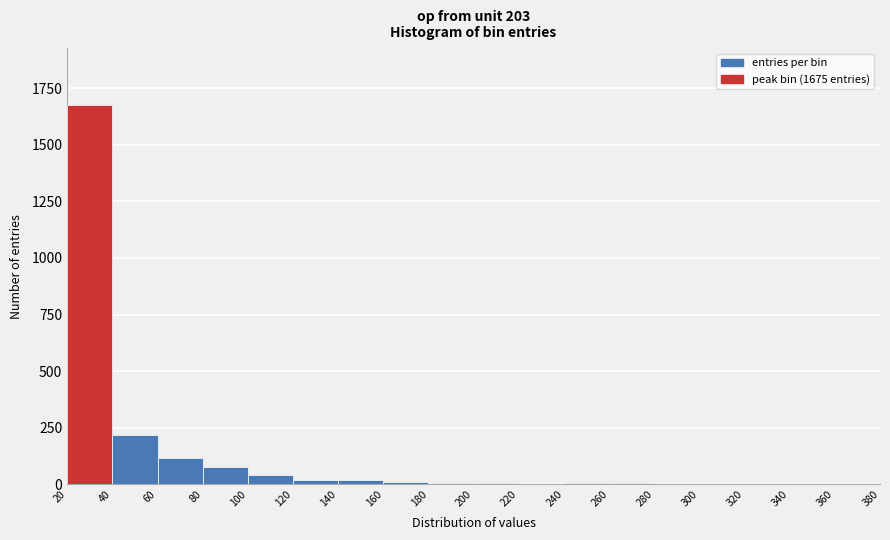

Over which range of the x-axis is the bar tallest?

20 to 40